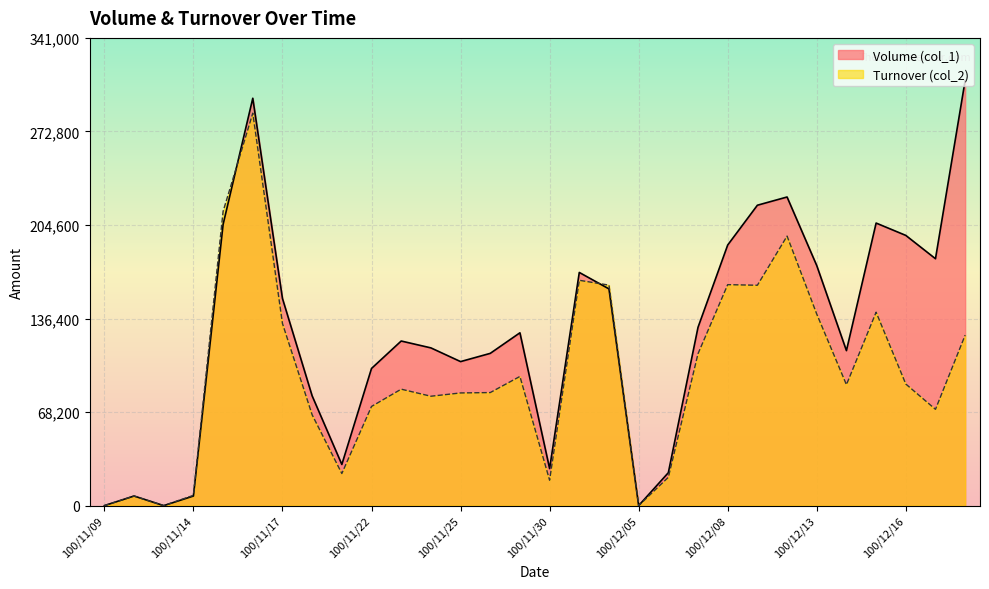

What is the label of the 6th point from the left?

100/11/16